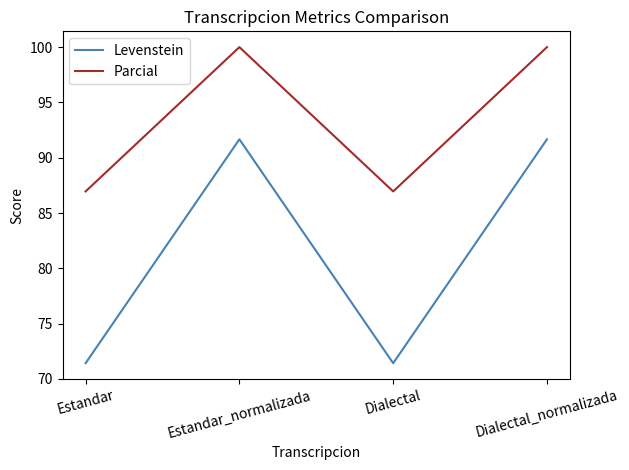

At which category does Parcial reach its first local valley?

Dialectal